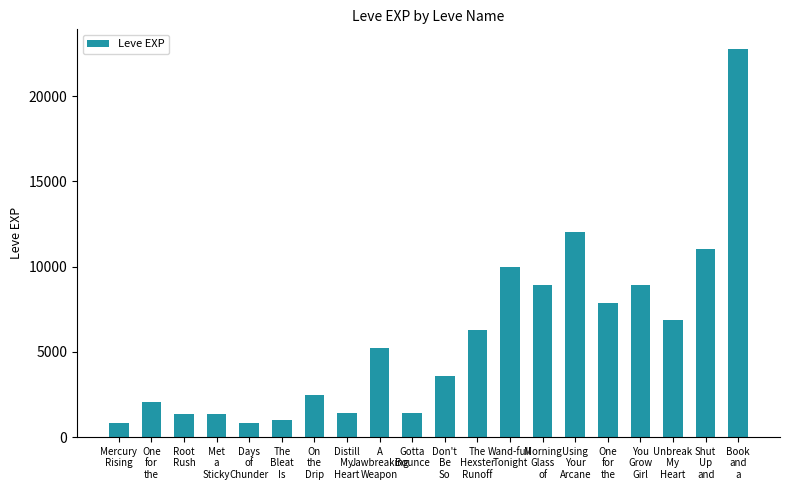

Reading left to right, list all the values displayed in this chart.

Mercury
Rising=800	One
for
the=2040	Root
Rush=1330	Met
a
Sticky=1330	Days
of
Chunder=800	The
Bleat
Is=980	On
the
Drip=2490	Distill
My
Heart=1420	A
Jawbreaking
Weapon=5220	Gotta
Bounce=1420	Don't
Be
So=3600	The
Hexster
Runoff=6280	Wand-full
Tonight=9990	Morning
Glass
of=8930	Using
Your
Arcane=12030	One
for
the=7880	You
Grow
Girl=8930	Unbreak
My
Heart=6880	Shut
Up
and=11040	Book
and
a=22790